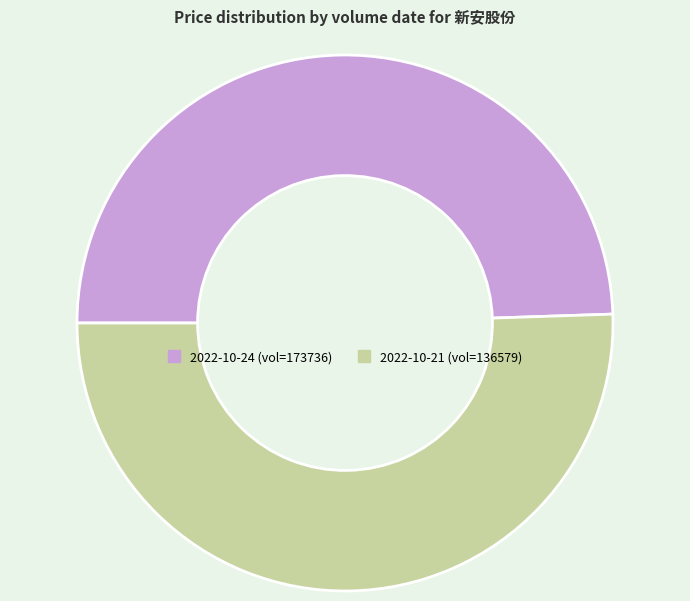

Which has a higher value, 2022-10-21 (vol=136579) or 2022-10-24 (vol=173736)?

2022-10-21 (vol=136579)